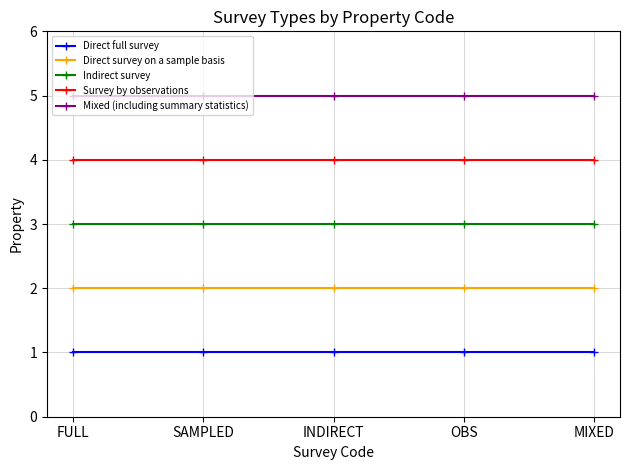

The Mixed (including summary statistics) series shows 9 at OBS. True or false?

False